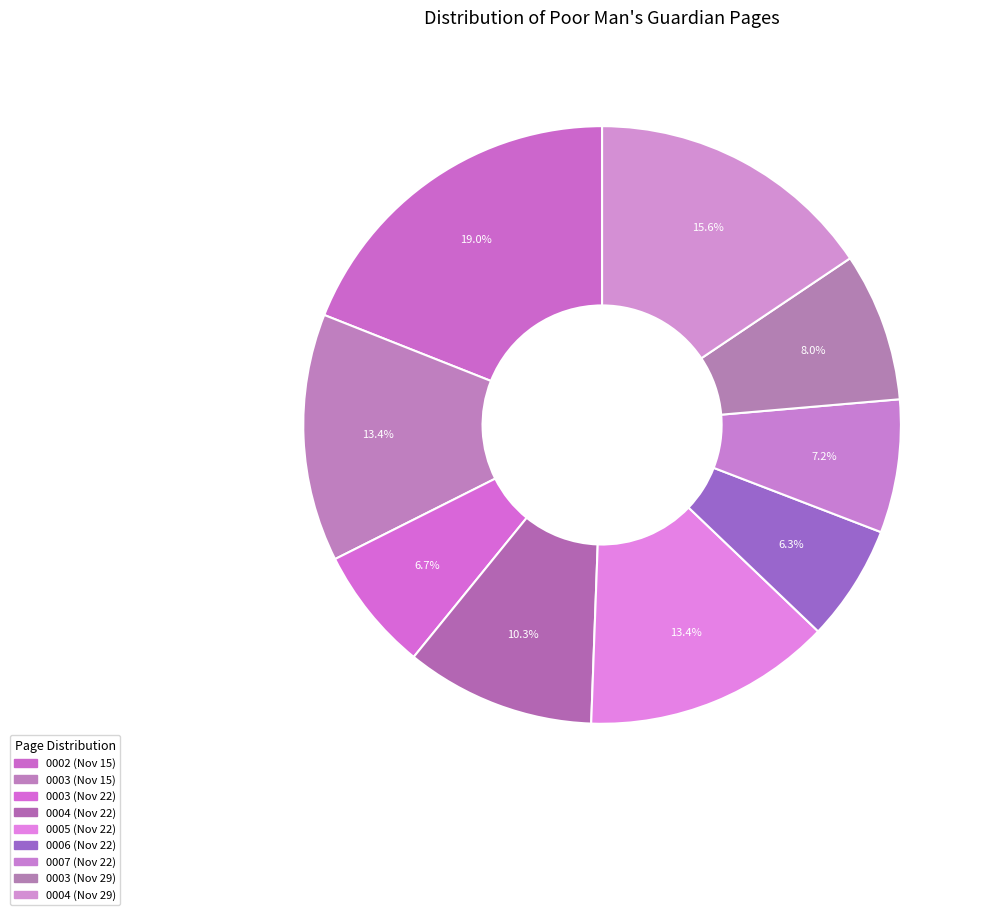

Count the number of slices in the pie.

9